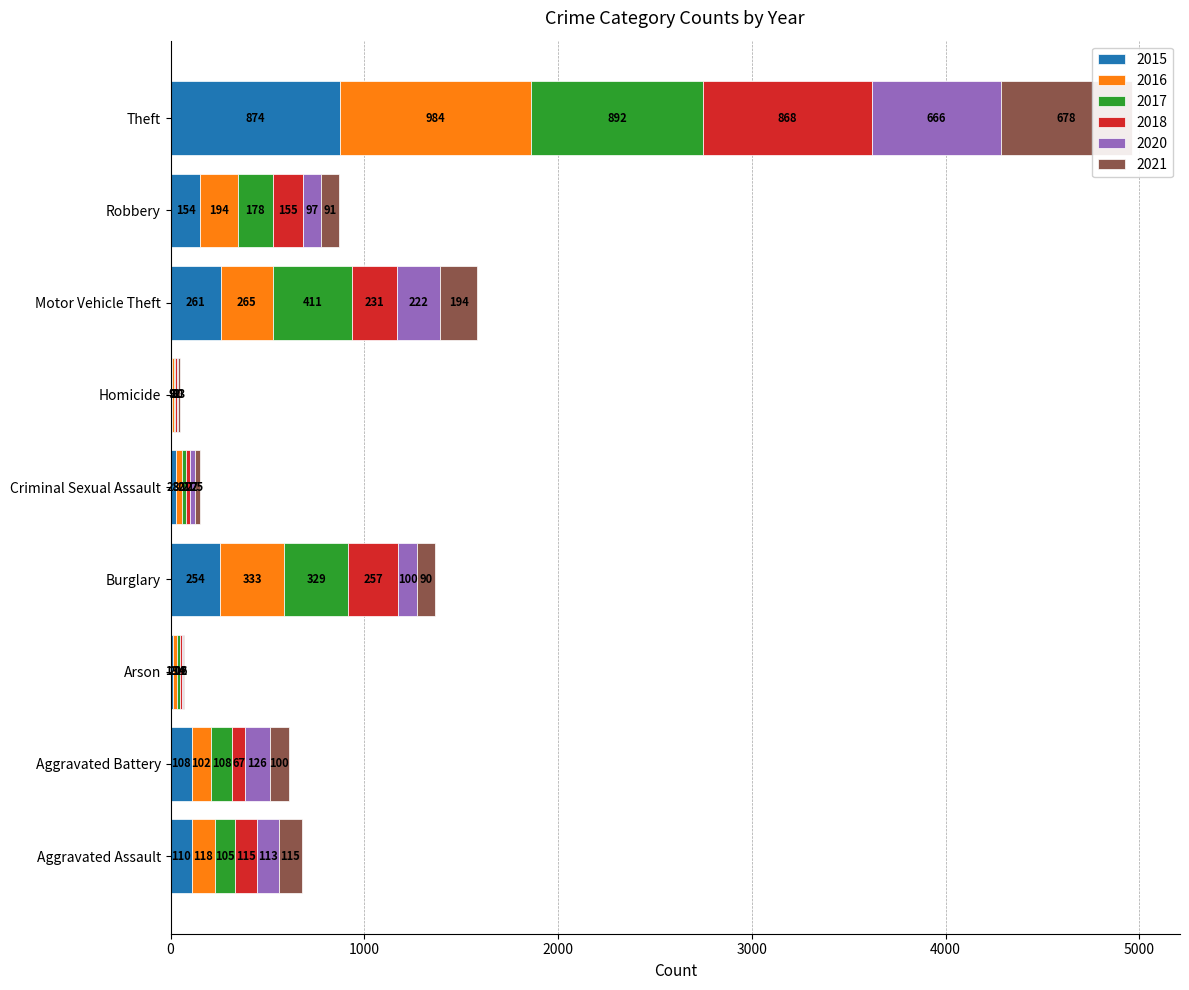

What is the label of the 6th bar from the right?

Burglary